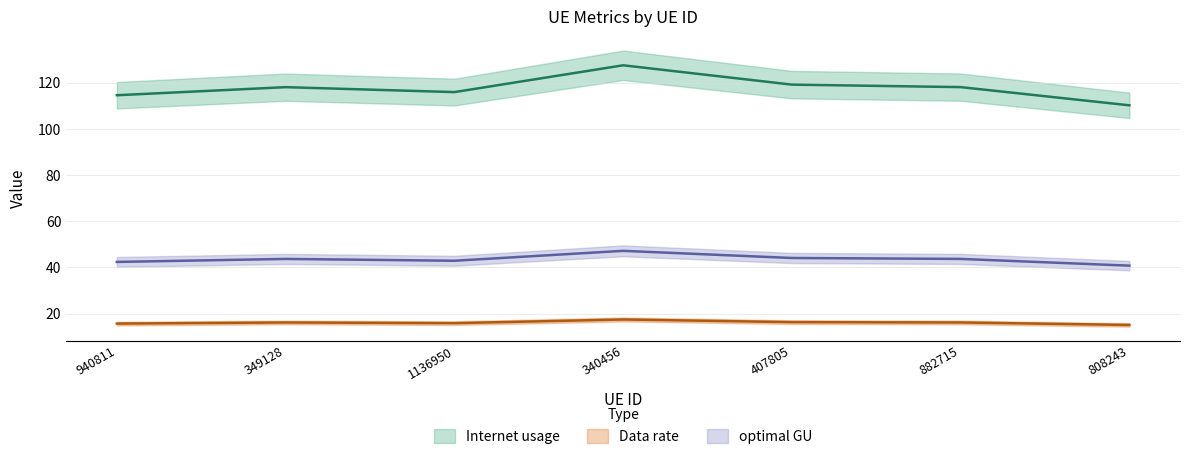

How many values in the optimal GU series are below 43?

3